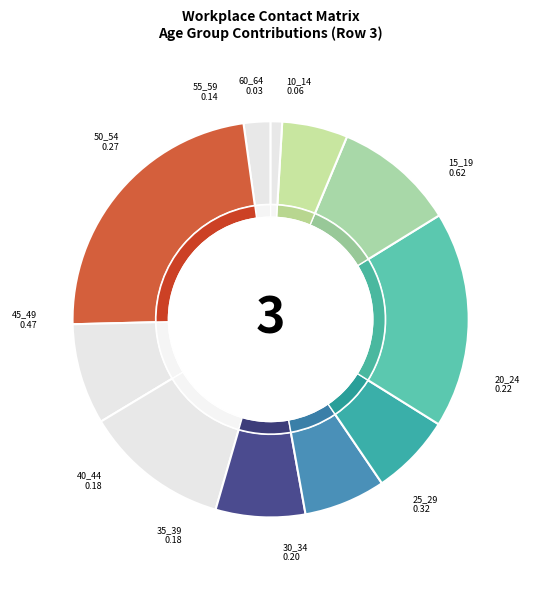

Rank the categories by value from highest to lowest.

15_19, 45_49, 25_29, 50_54, 20_24, 30_34, 35_39, 40_44, 55_59, 10_14, 60_64